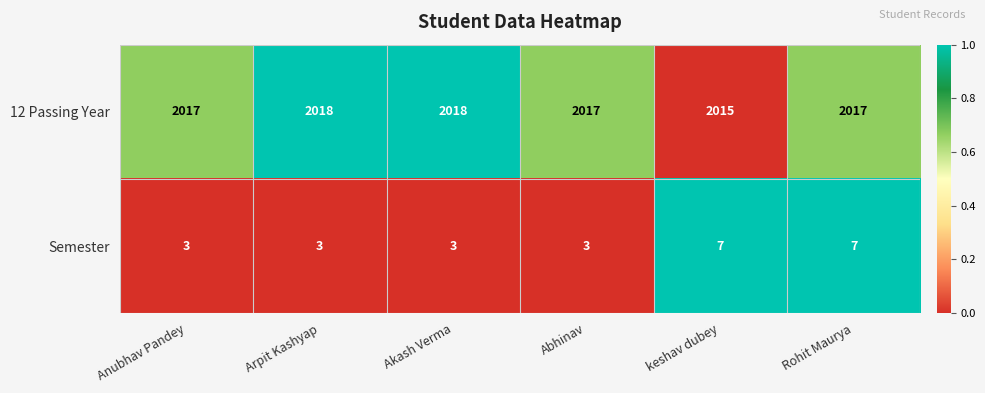

The 12 Passing Year series shows 2842 at Akash Verma. True or false?

False